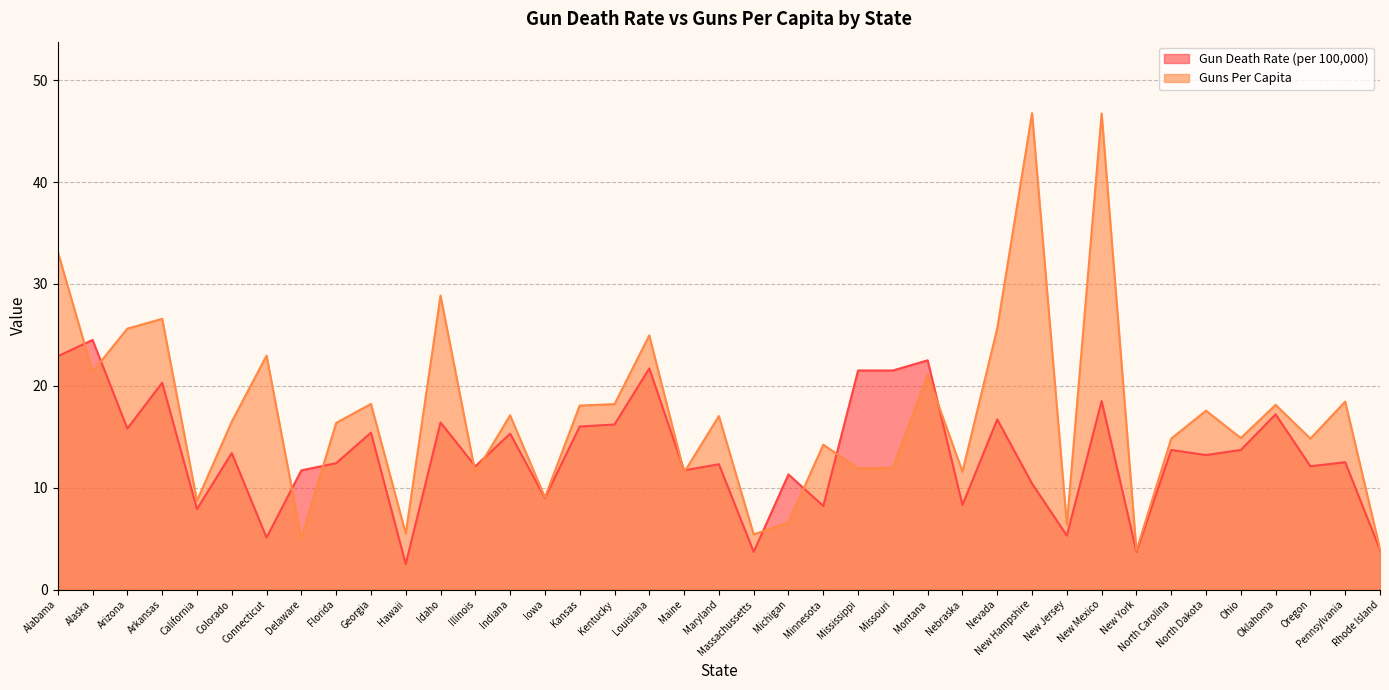

Where is the first local maximum for Gun Death Rate (per 100,000)?

Alaska